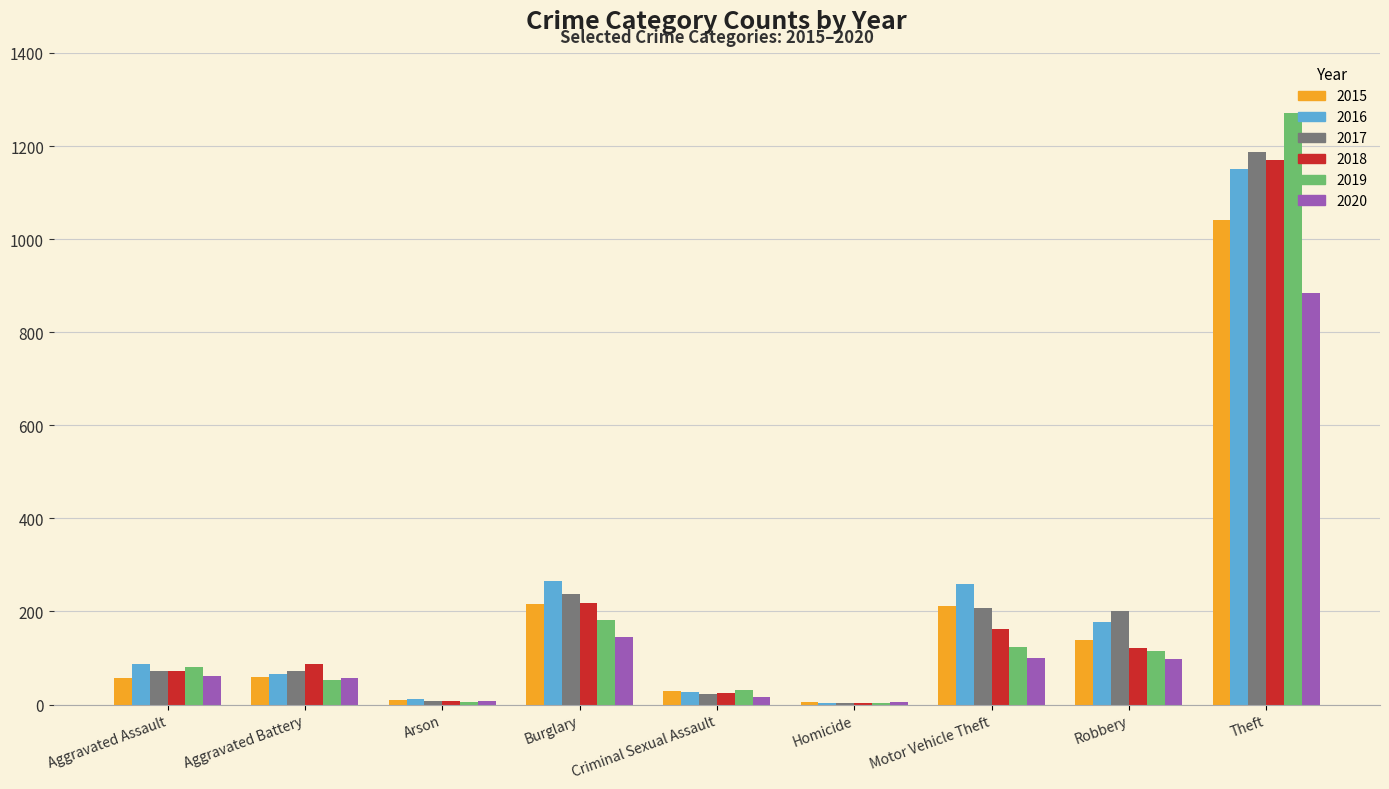

What is the difference between the 2017 values at Criminal Sexual Assault and Aggravated Assault?

50